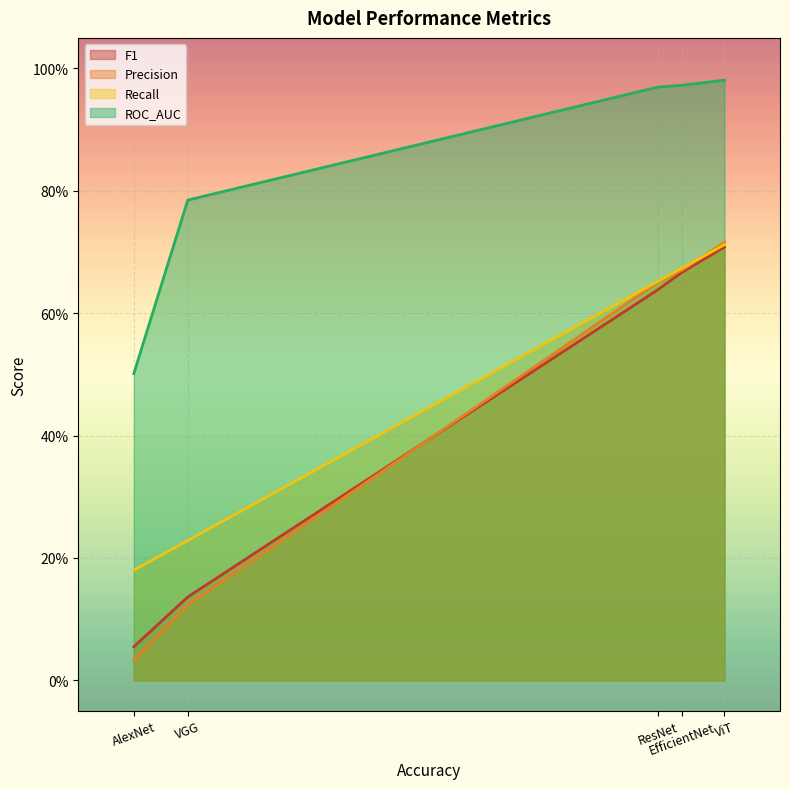

Is the value of Recall at ResNet greater than the value of F1 at EfficientNet?

No